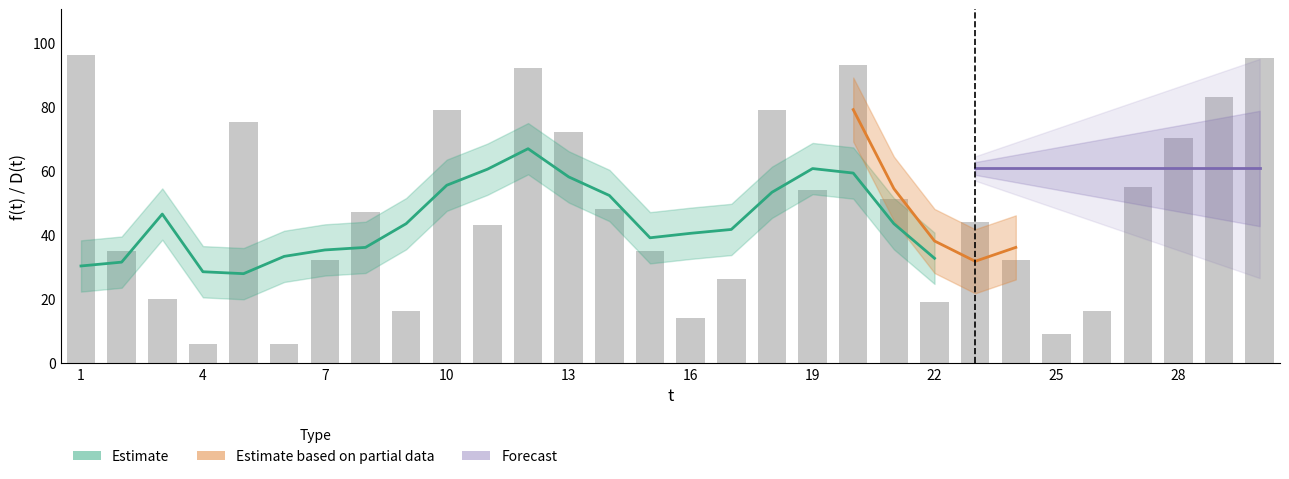

Reading left to right, what are all the values shown in this chart?

96	35	20	6	75	6	32	47	16	79	43	92	72	48	35	14	26	79	54	93	51	19	44	32	9	16	55	70	83	95